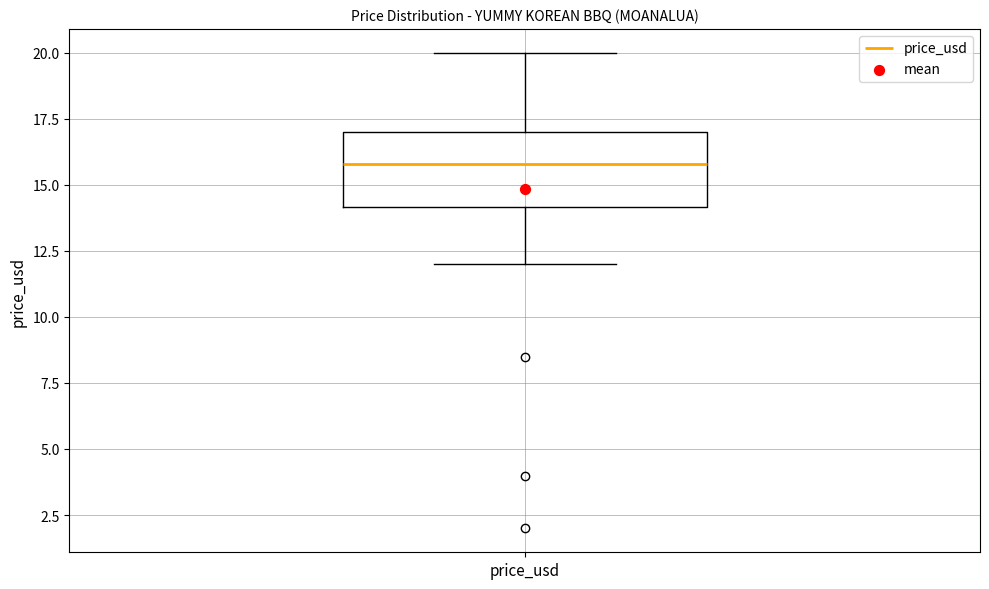

Read this box plot against the y-axis: the position of the median line, the range covered by the box, and the ends of both whiskers. The values are not printed on the chart, so give them approximately, as read against the axis.

median 16, box 14 to 17, whiskers 12 to 20